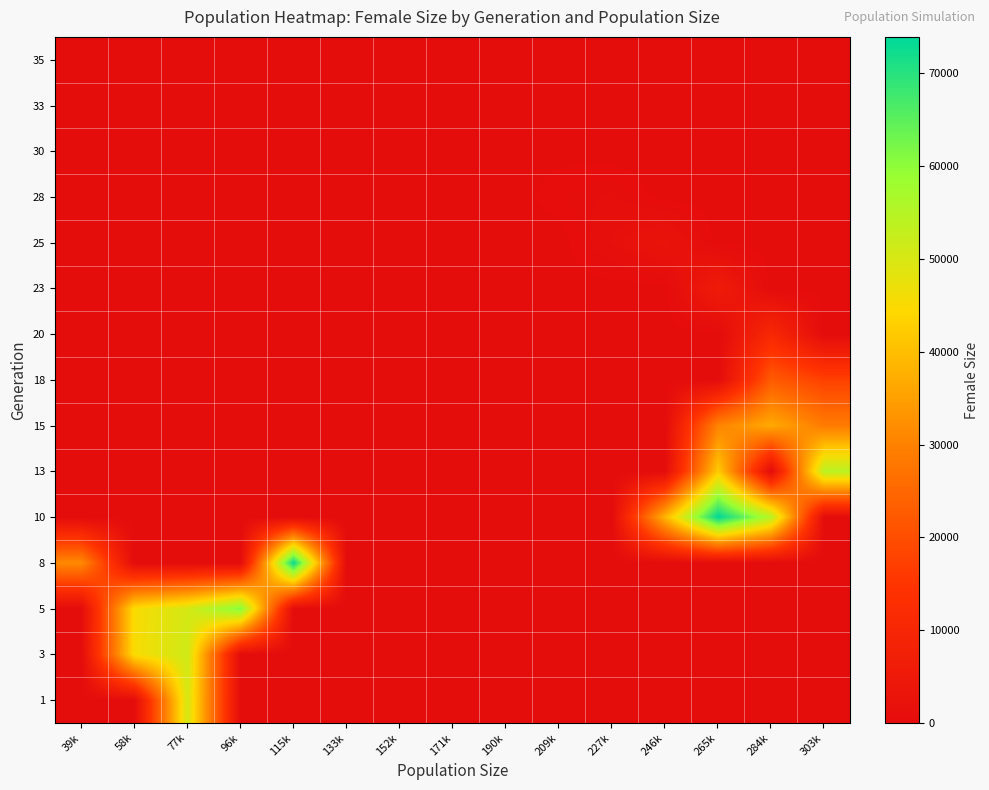

Between 246k and 171k, which is larger?

246k